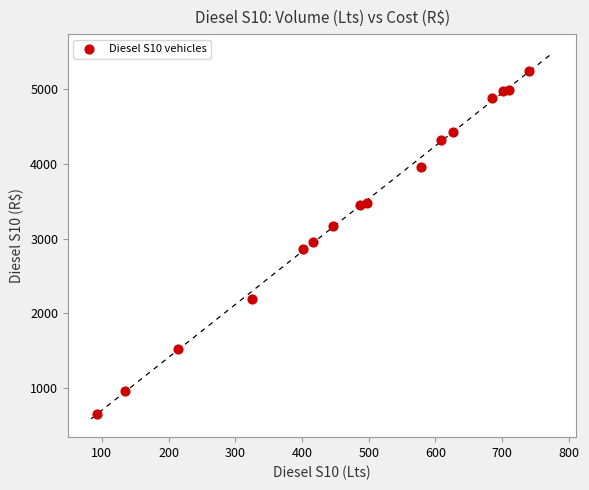

What is the range of X values (max minus min)?

646.5